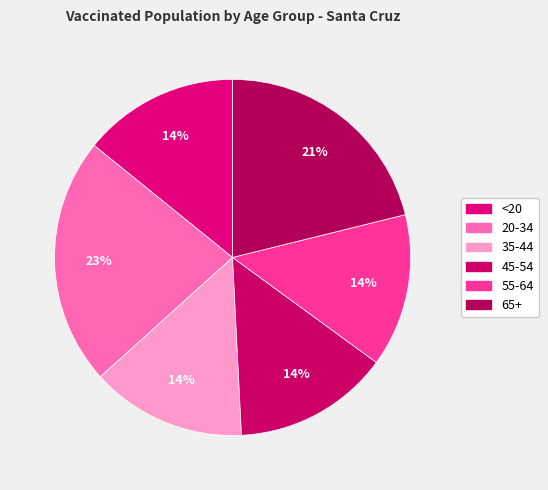

To the nearest percent, what portion does 45-54 represent?

14%